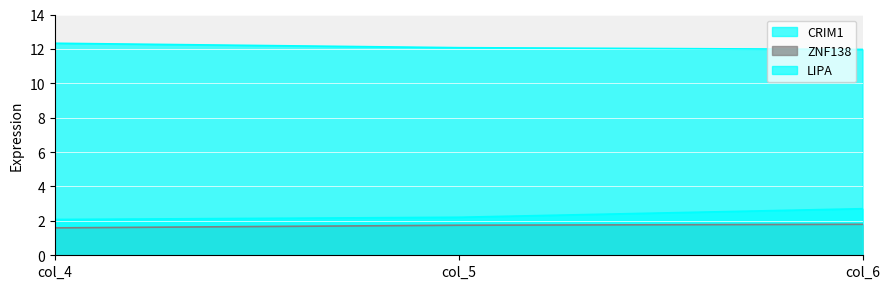

Reading left to right, extract all data points from this chart.

CRIM1: 2.1	2.2	2.7
ZNF138: 1.6	1.7	1.8
LIPA: 12.3	12.1	12.0